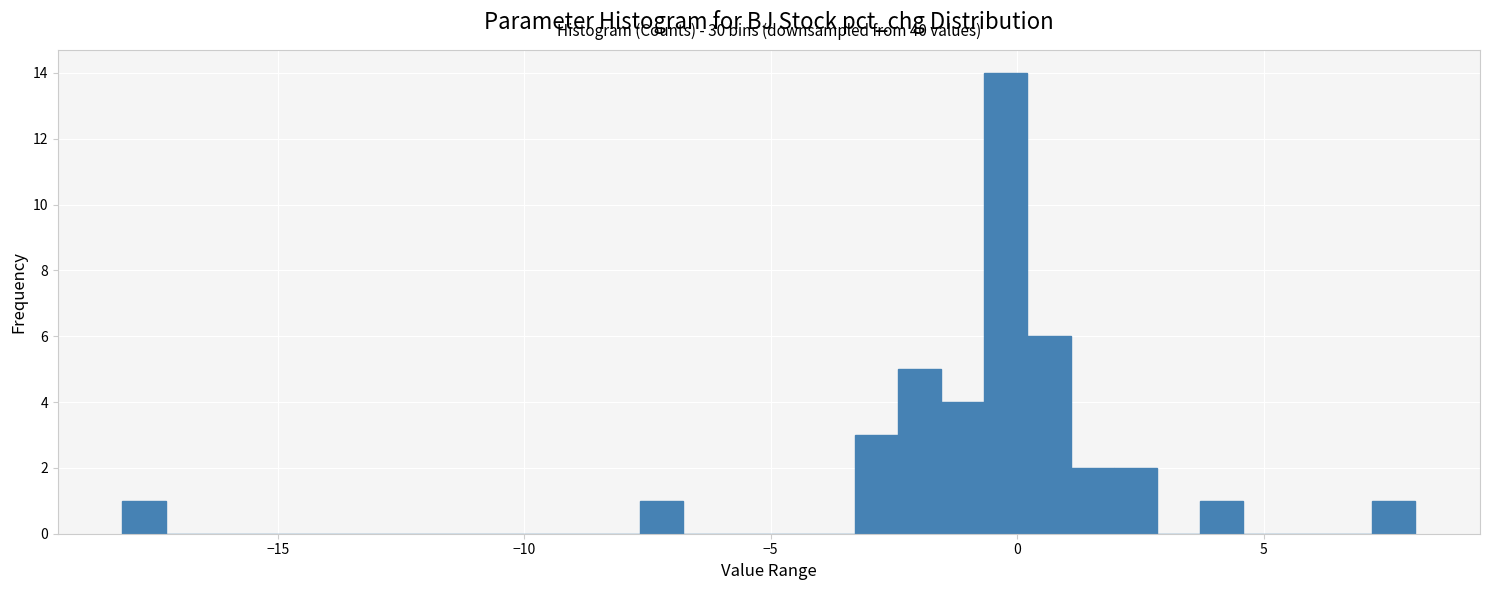

Around what value on the x-axis is the tallest bar? Give the approximate position of its centre, as read against the axis.

0.0